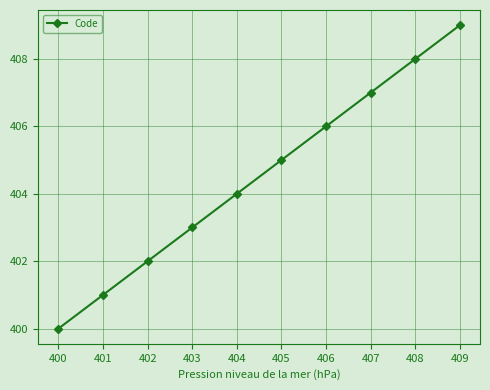

What is the difference between the values at 405 and 401?

4